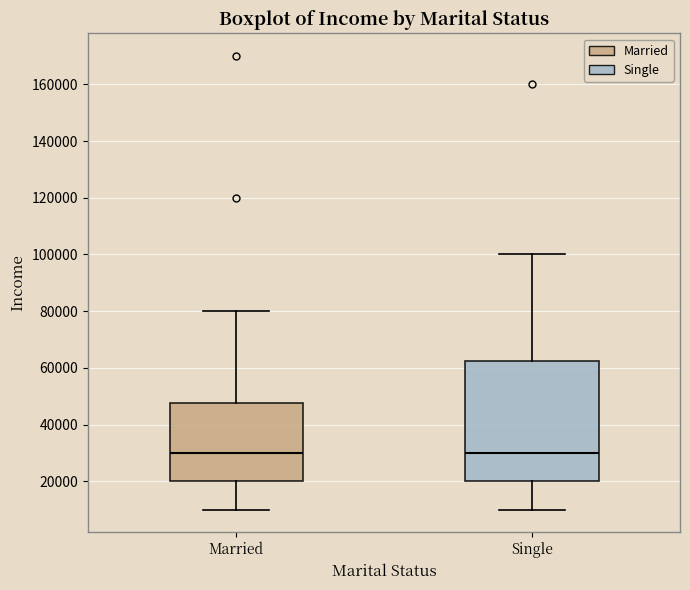

Where is the upper edge of the box for Single on the y-axis? The values are not printed on the chart, so give them approximately, as read against the axis.

62000